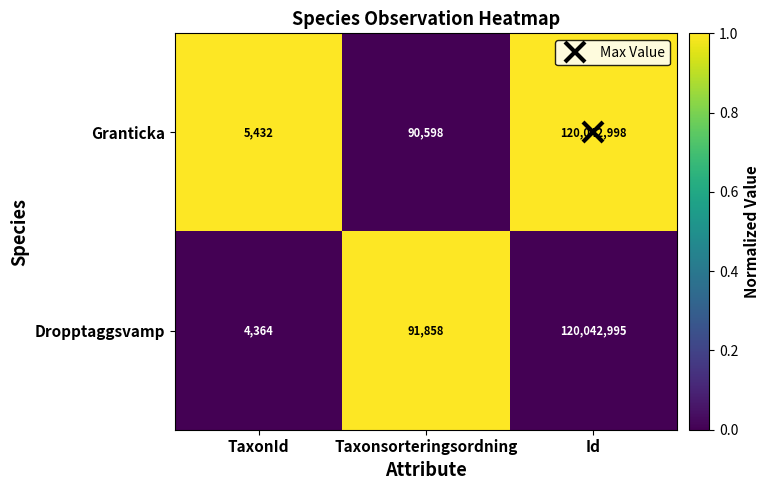

What is the difference between the Dropptaggsvamp values at Taxonsorteringsordning and Id?

119951137